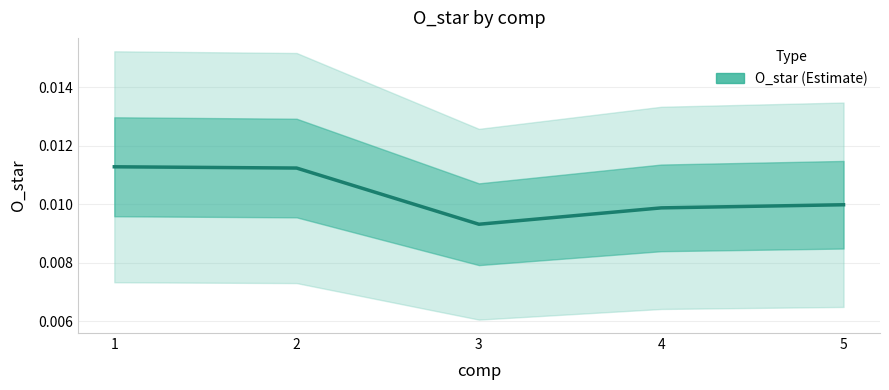

At which label is the value closest to 0?

3